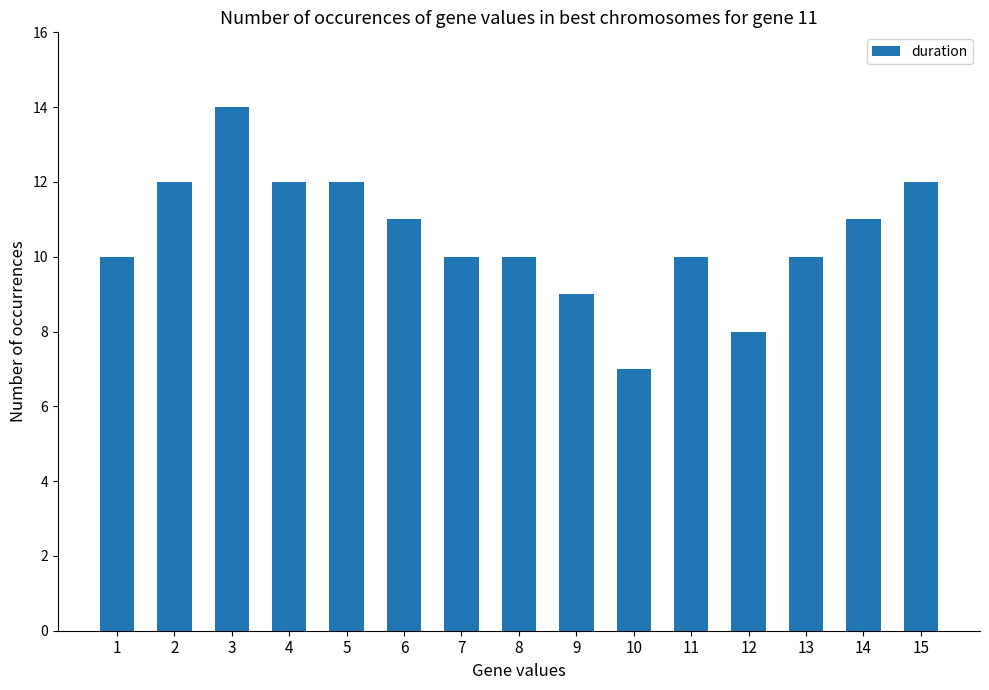

How many values are between 10 and 12?

11